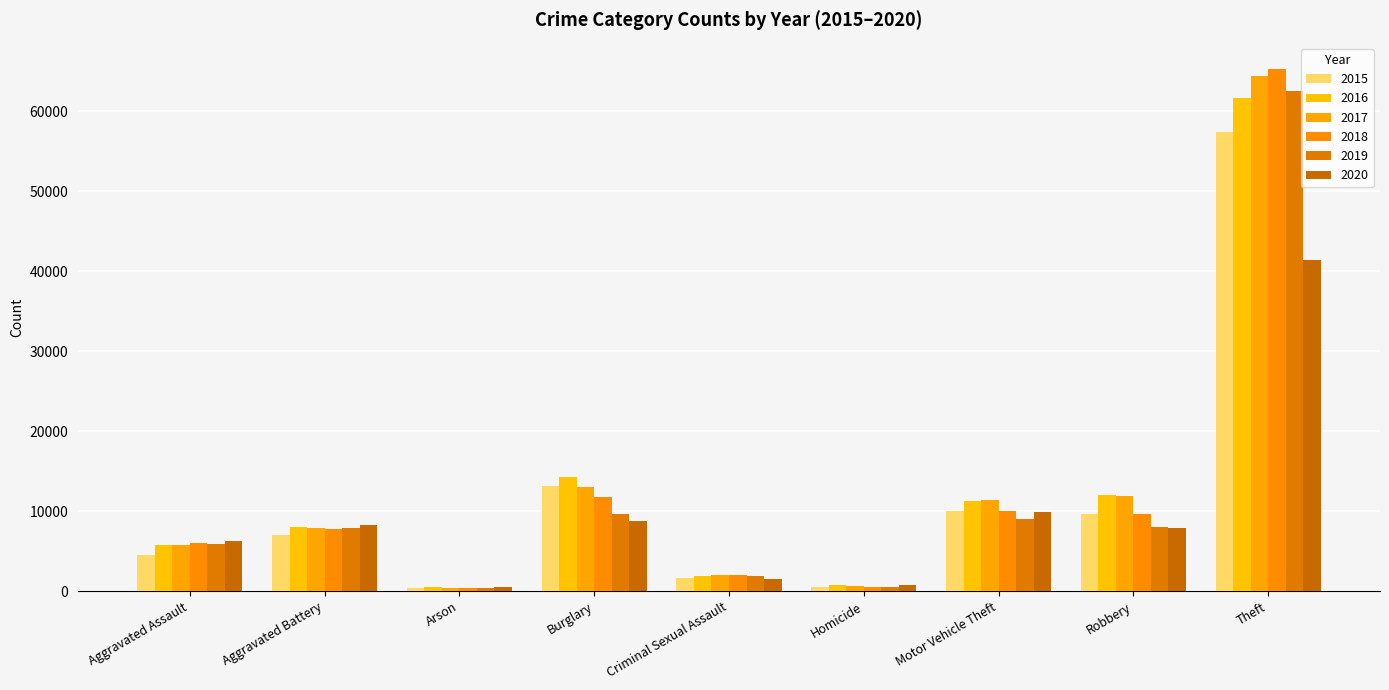

What is the label of the 4th bar from the left?

Burglary